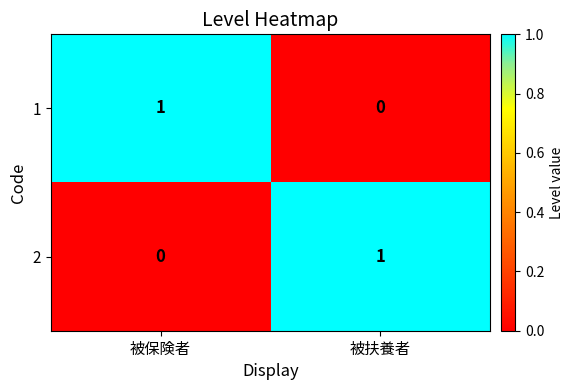

At which label does 1 reach its minimum?

被扶養者